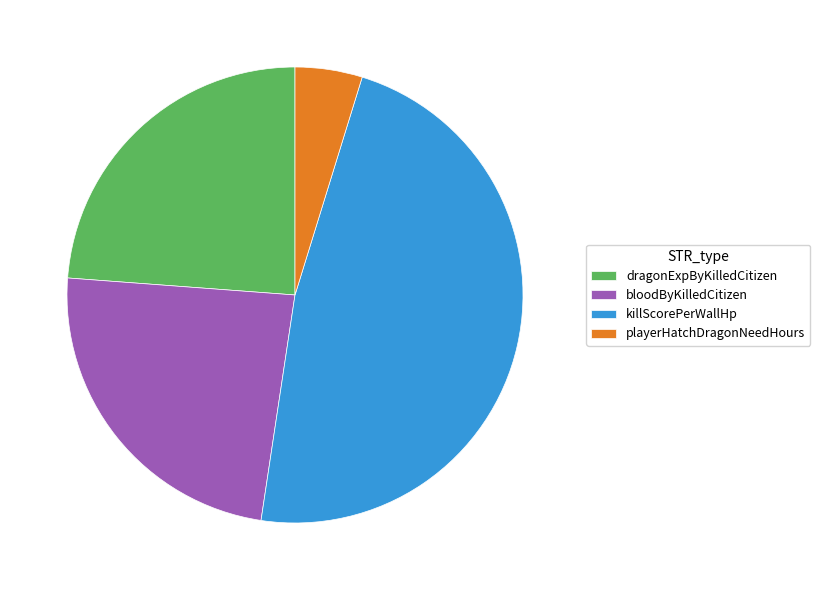

Does dragonExpByKilledCitizen account for over 50% of the chart?

No